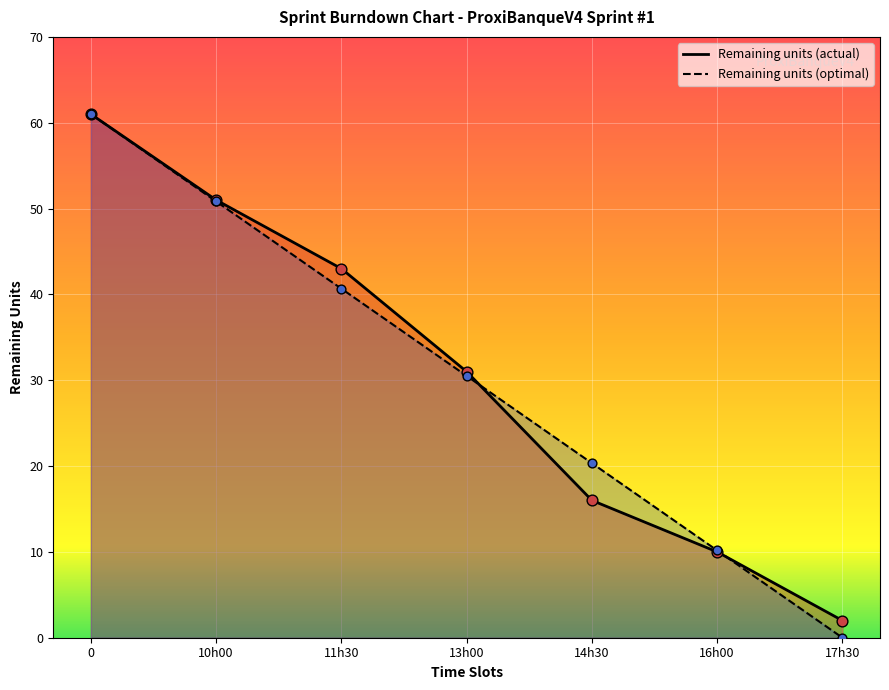

Which series has the largest Y range (max minus min)?

Remaining units (optimal)